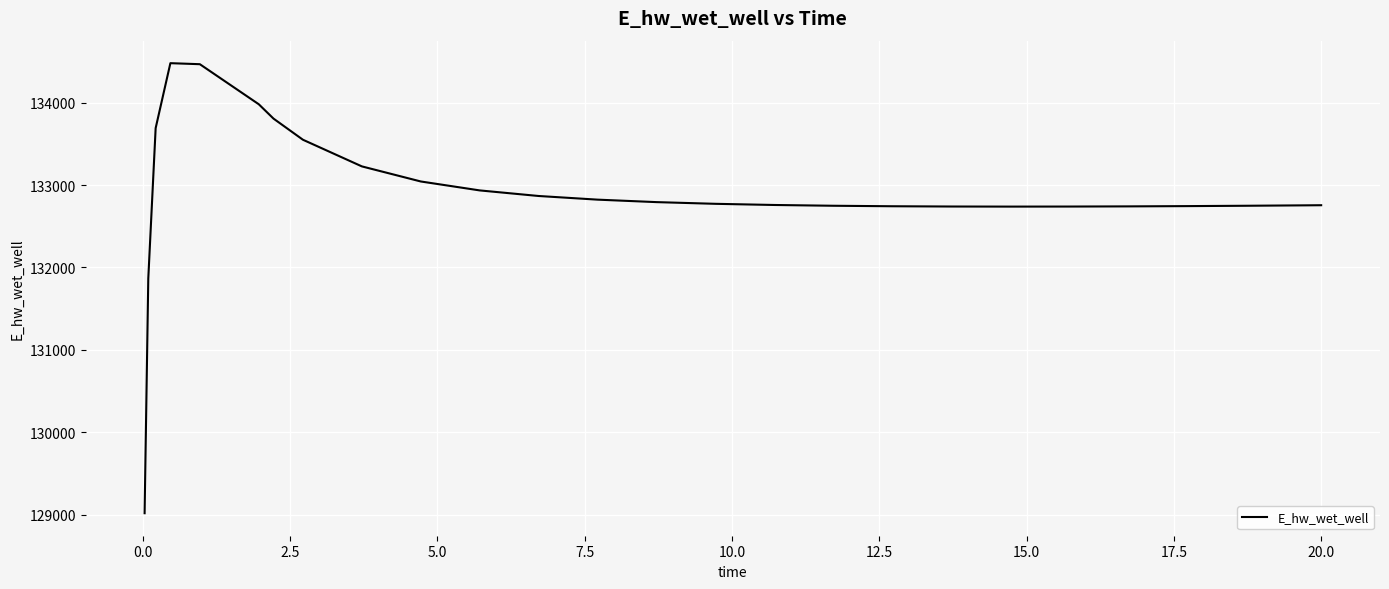

What is the greatest value displayed?

134480.9